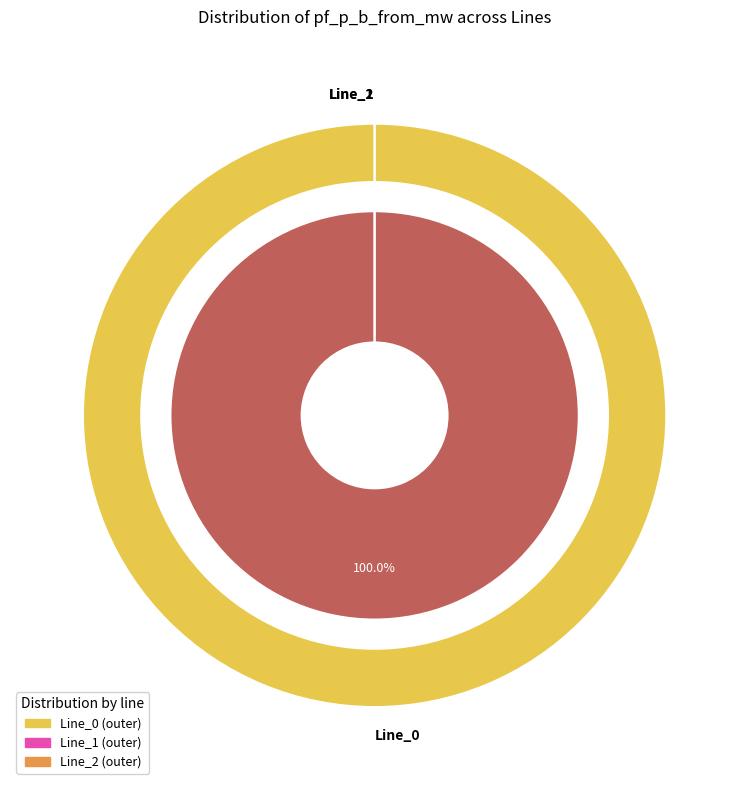

Between Line_2 and Line_0, which is larger?

Line_0